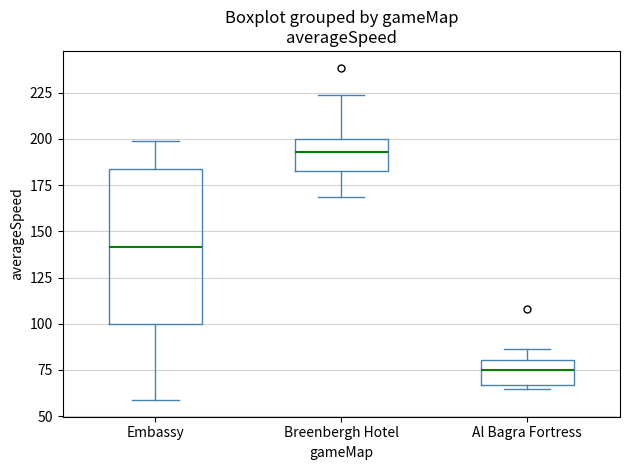

Reading left to right, transcribe this box plot: for each box, give where its median line is, the range the box spans, and where its two whiskers end, as read against the y-axis. The values are not printed on the chart, so give them approximately, as read against the axis.

Embassy: median 140, box 100 to 185, whiskers 60 to 200
Breenbergh Hotel: median 195, box 185 to 200, whiskers 170 to 225
Al Bagra Fortress: median 75, box 65 to 80, whiskers 65 (just below the box's lower edge) to 85